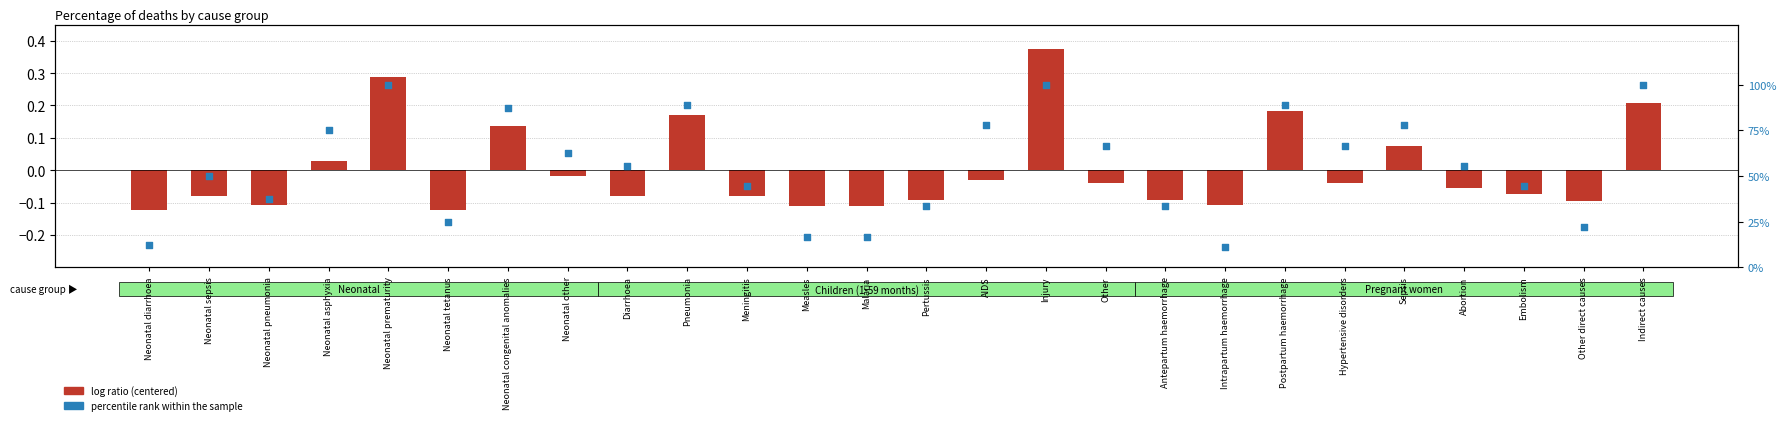

Which series has the largest Y range (max minus min)?

percentile rank within the sample